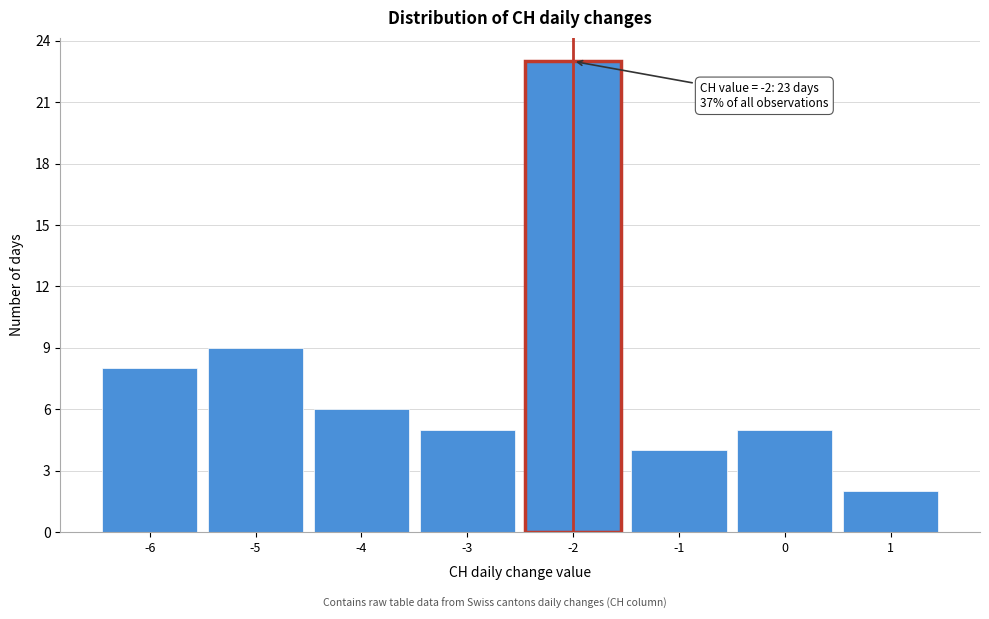

Over which range of the x-axis is the bar tallest?

-2.5 to -1.5